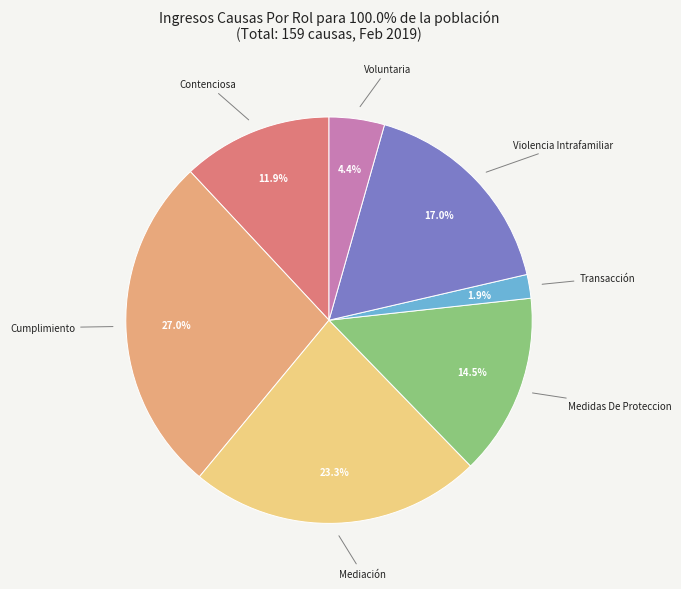

True or false: Transacción accounts for 2% of the total.

True